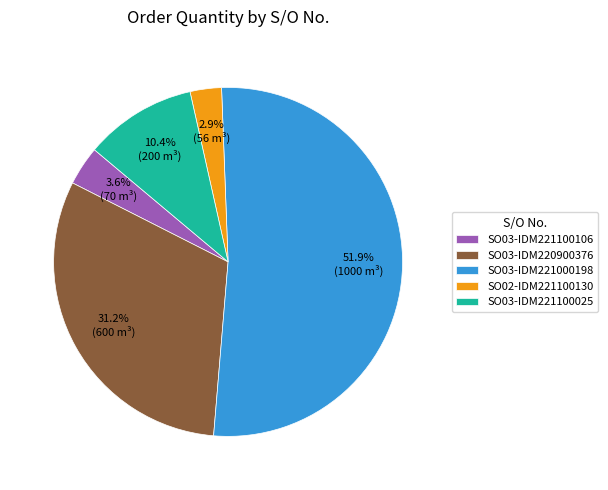

How many segments does this pie chart have?

5